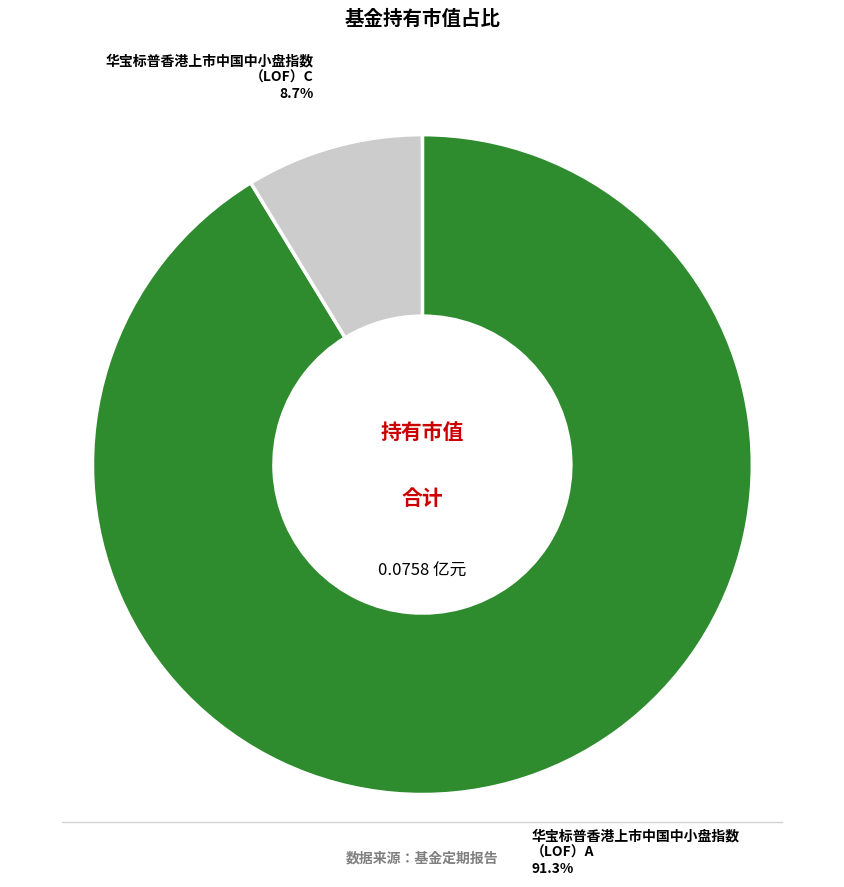

Is there a majority slice in this chart?

Yes